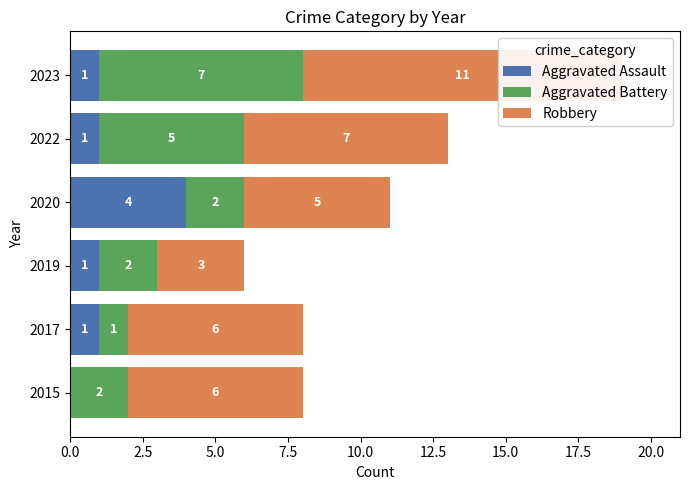

How many data points in Aggravated Battery are less than 2?

1